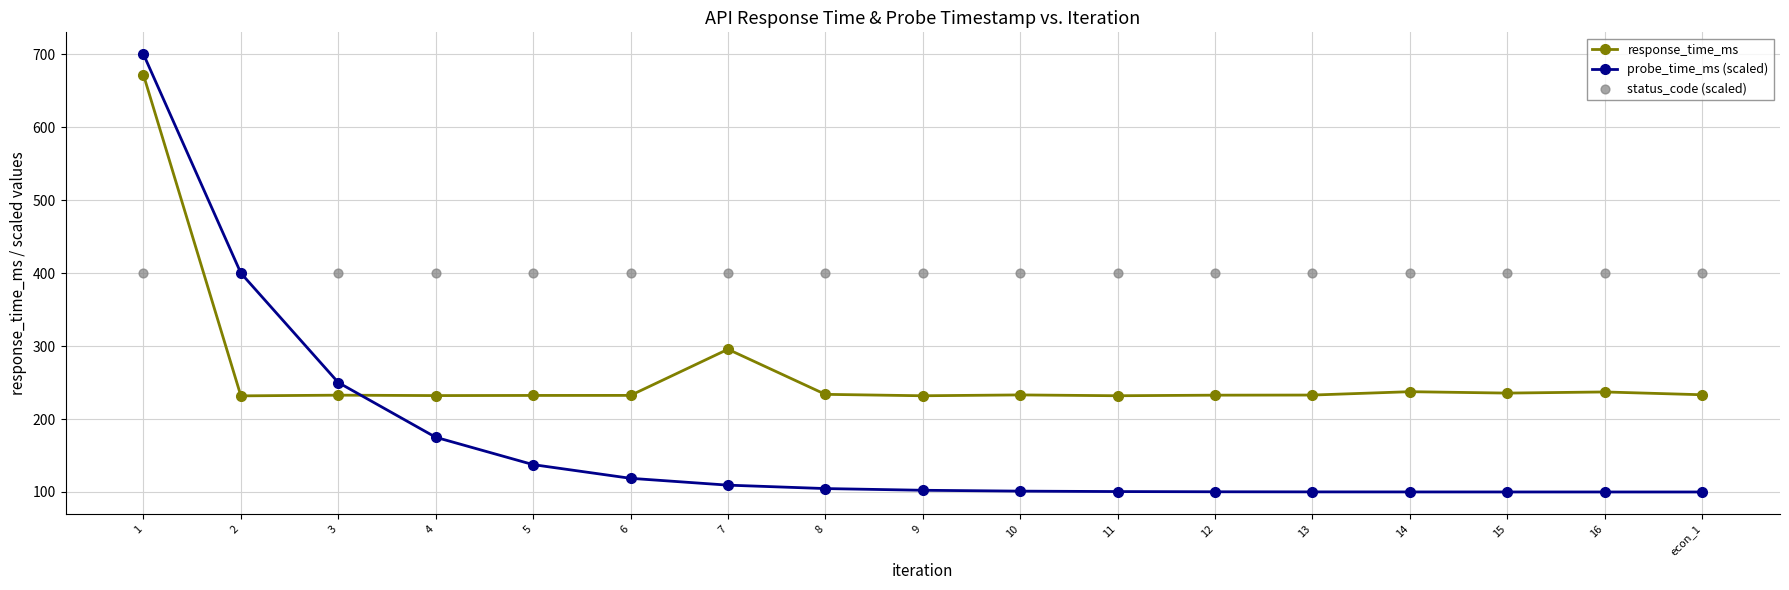

At which category is the sum across all series the highest?

1